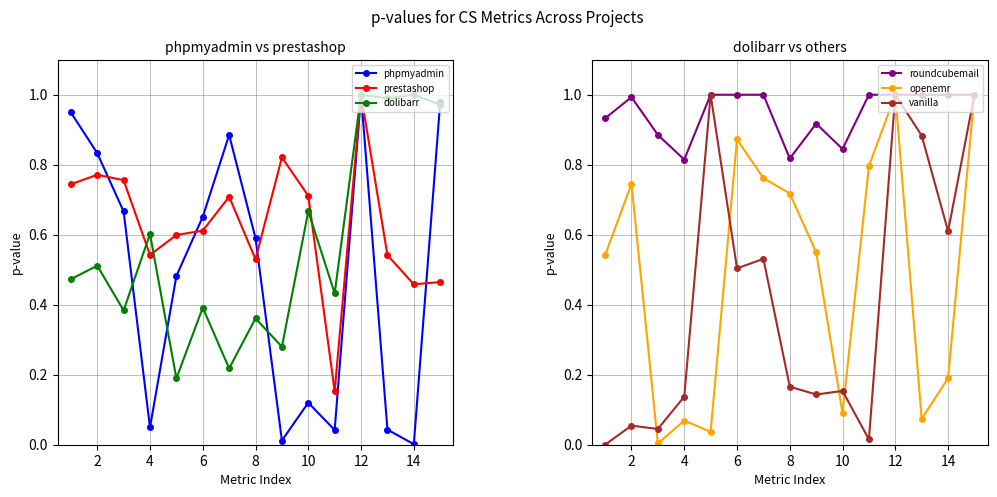

Where is the first local maximum for dolibarr?

2